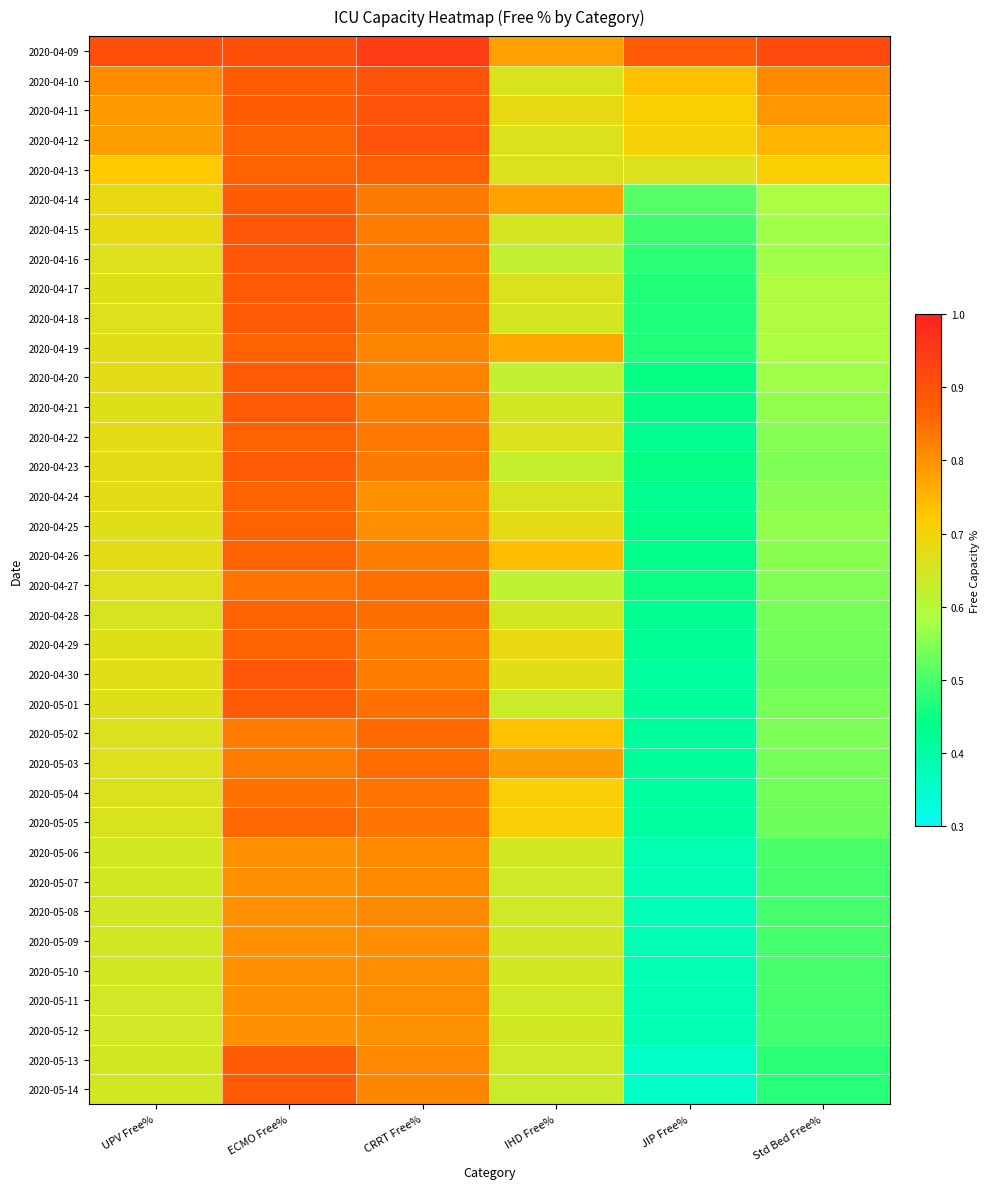

How many categories are shown in the chart?

6